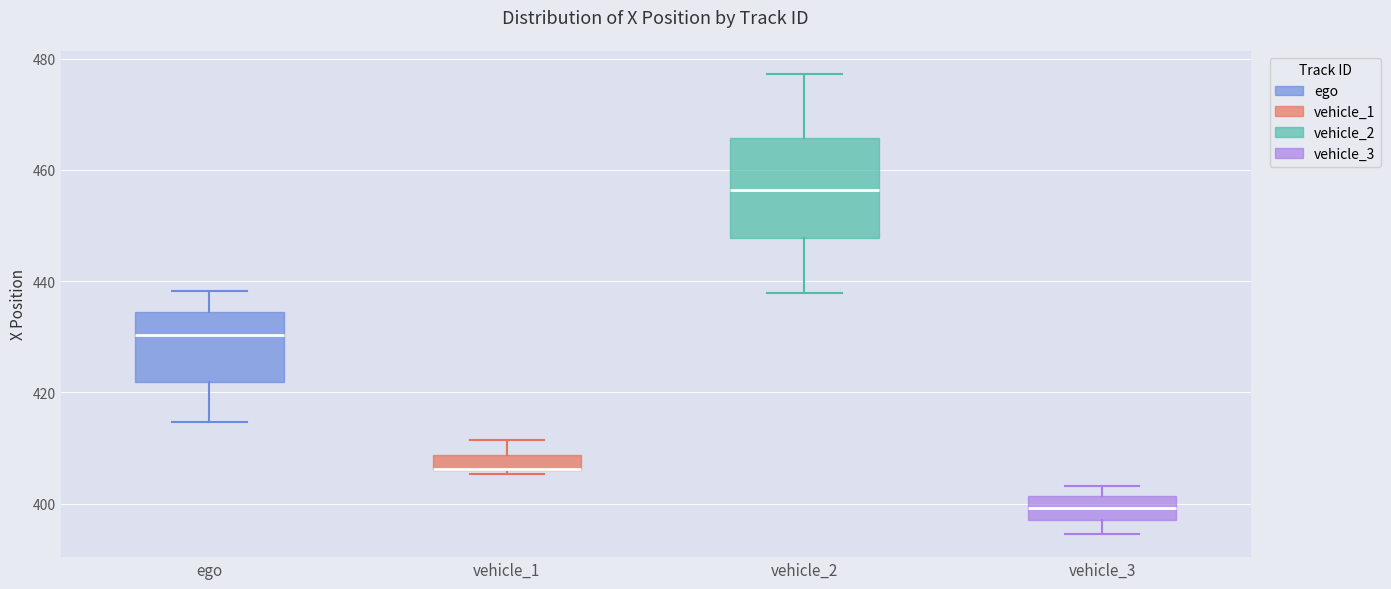

Which box is the tallest, from its lower edge to its upper edge?

vehicle_2